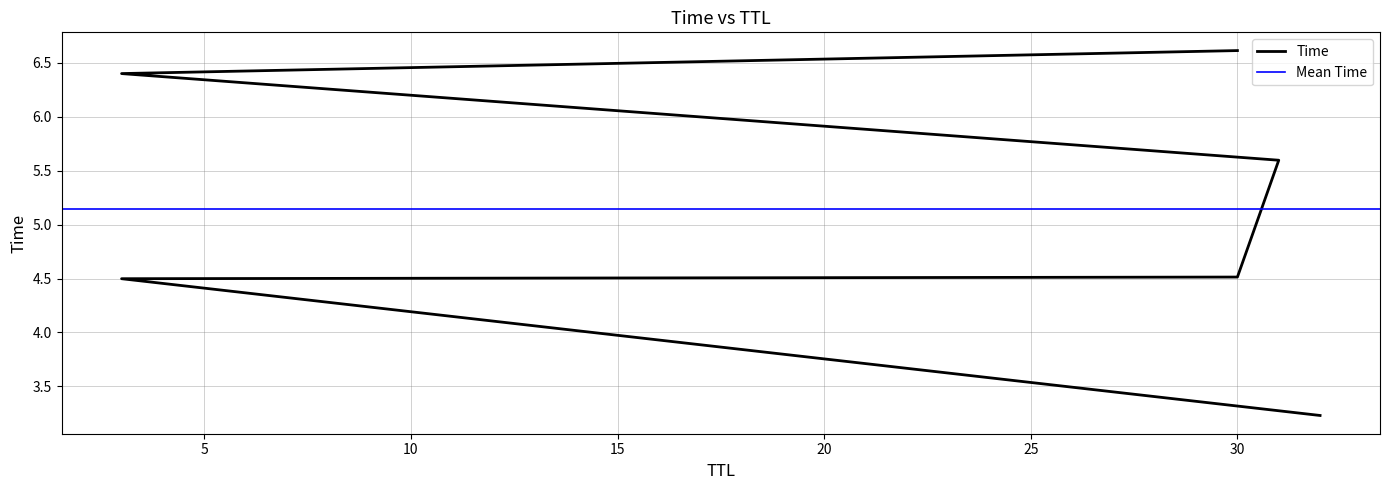

Is it true that the value at 31 is 8.2?

False